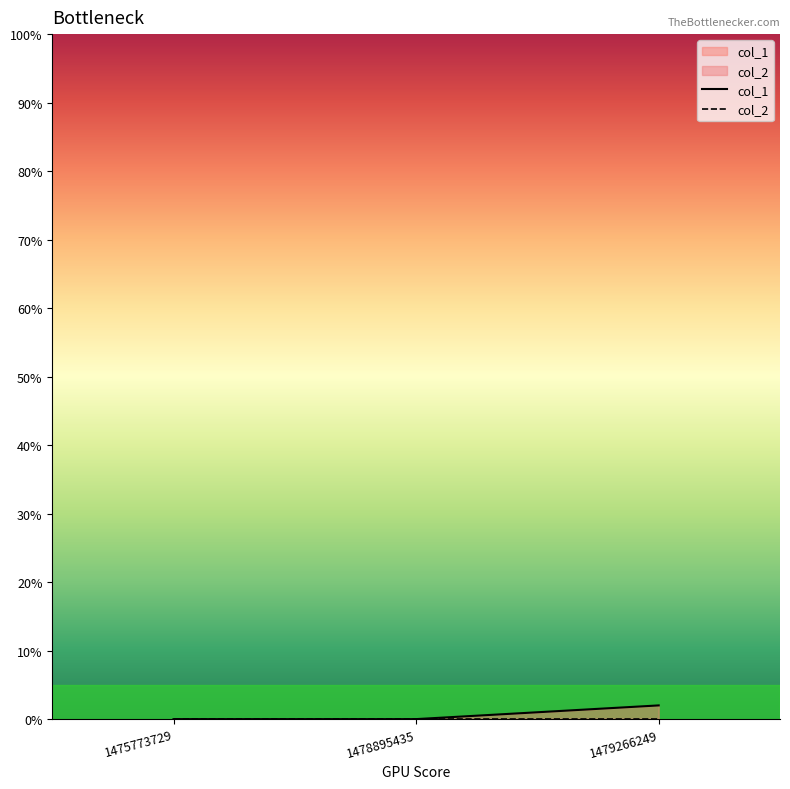

The col_1 series shows 0 at 1478895435. True or false?

True